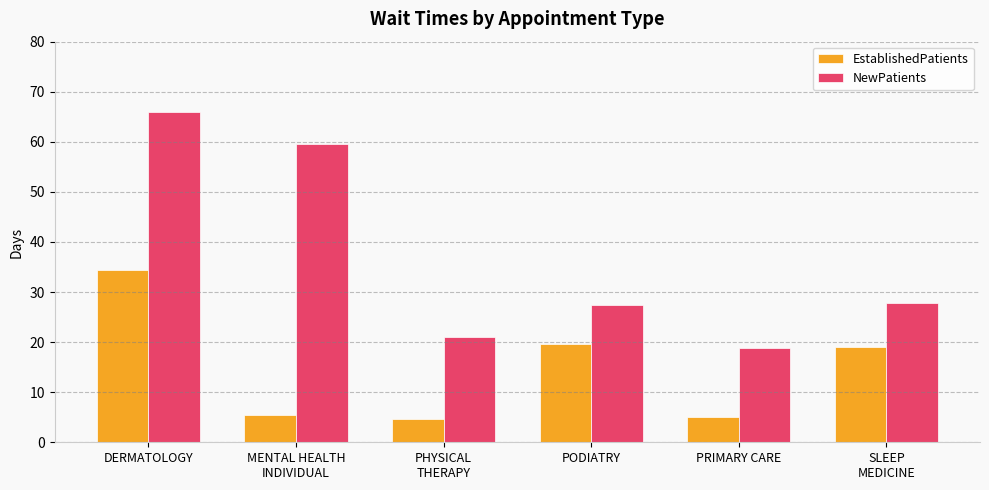

Count the number of data series in this chart.

2